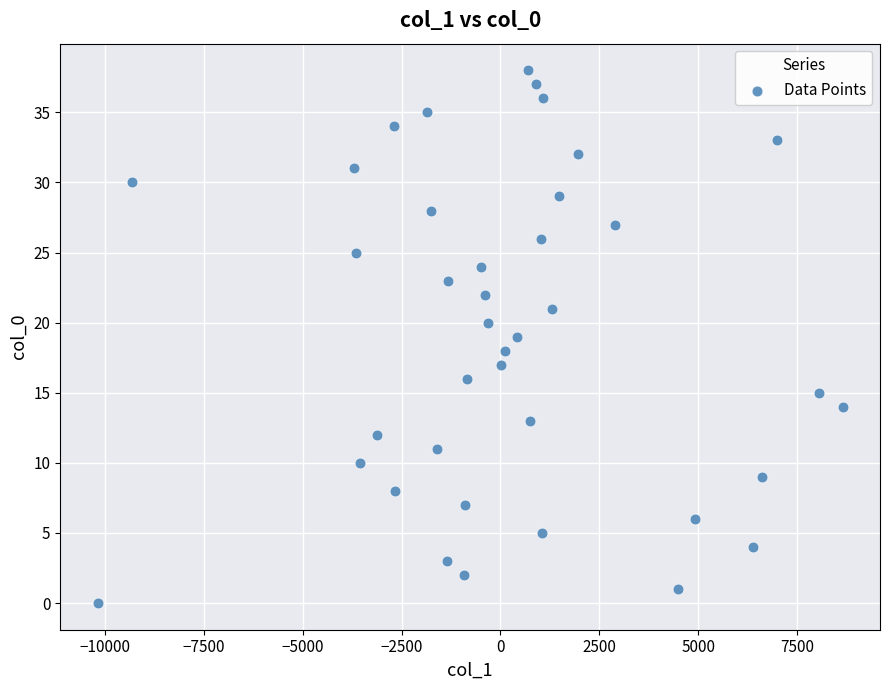

What is the range of Y values (max minus min)?

38